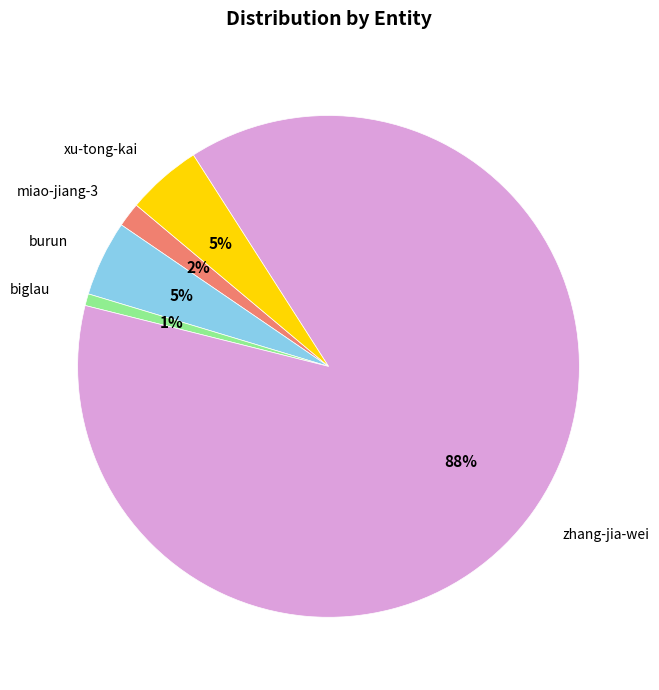

Does any single category account for the majority?

Yes